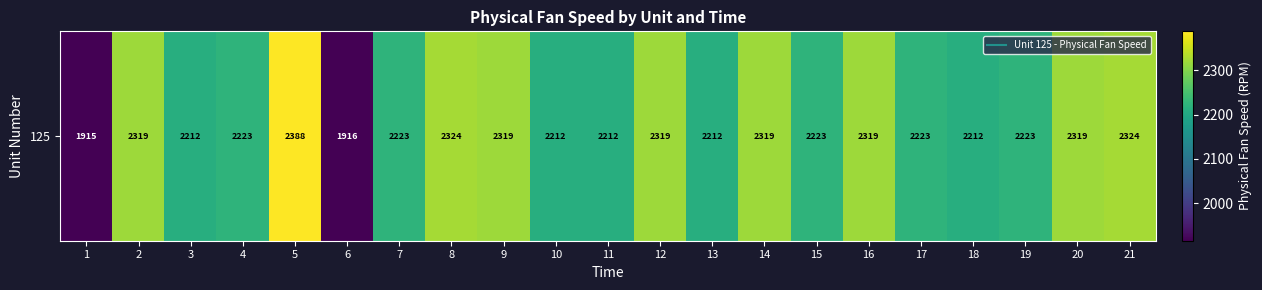

How many series are shown in this chart?

1